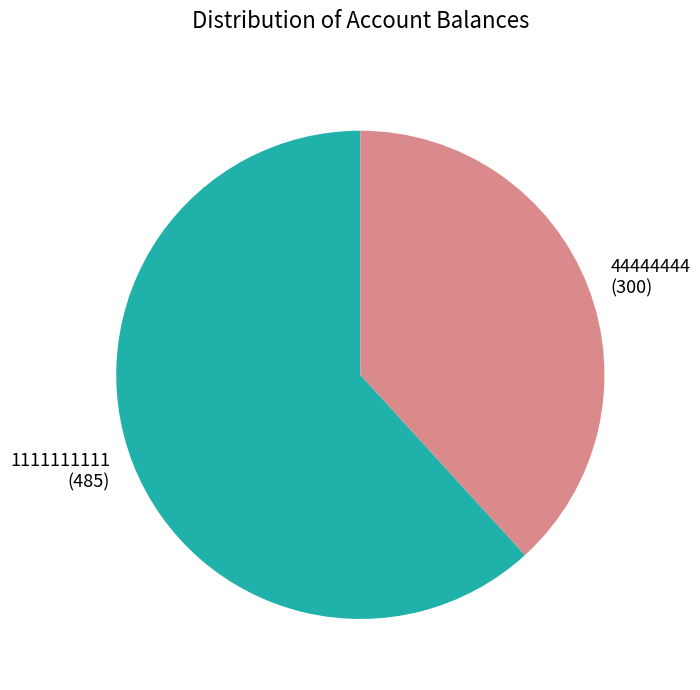

Is the sum of 1111111111 and 44444444 greater than half?

Yes